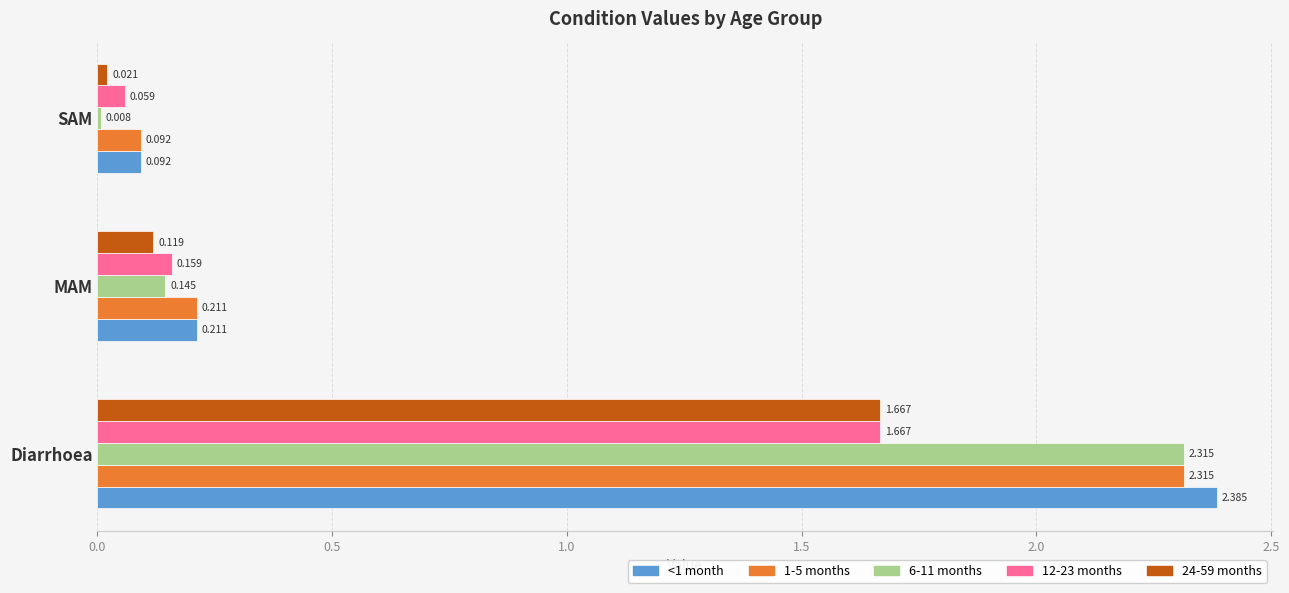

At which category is the sum across all series the highest?

Diarrhoea